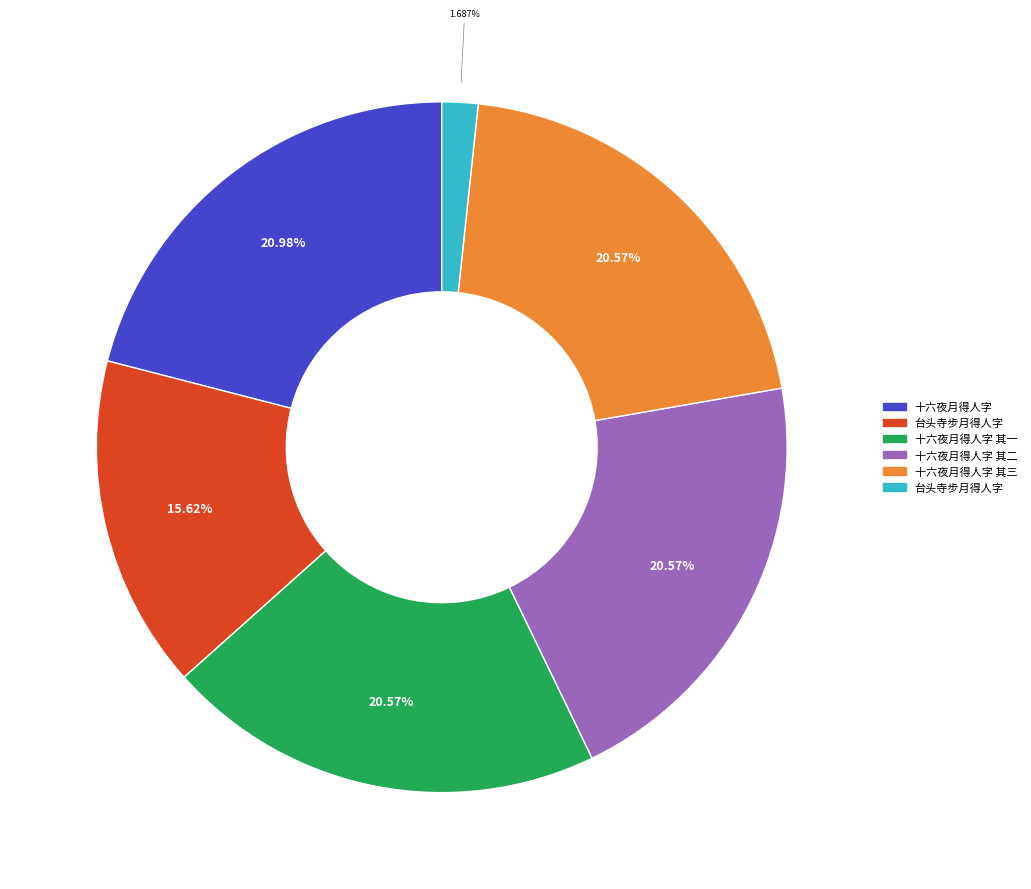

Does any single category account for the majority?

No